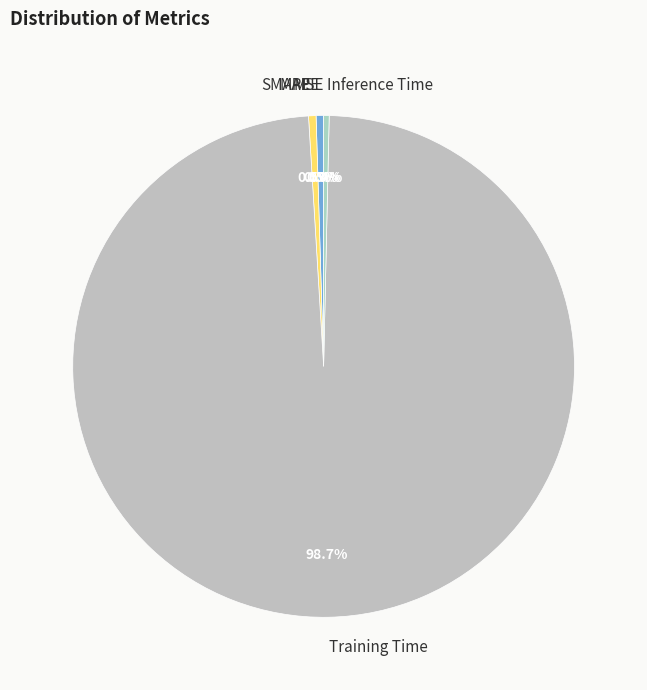

To the nearest percent, what percentage of the pie is Training Time?

99%